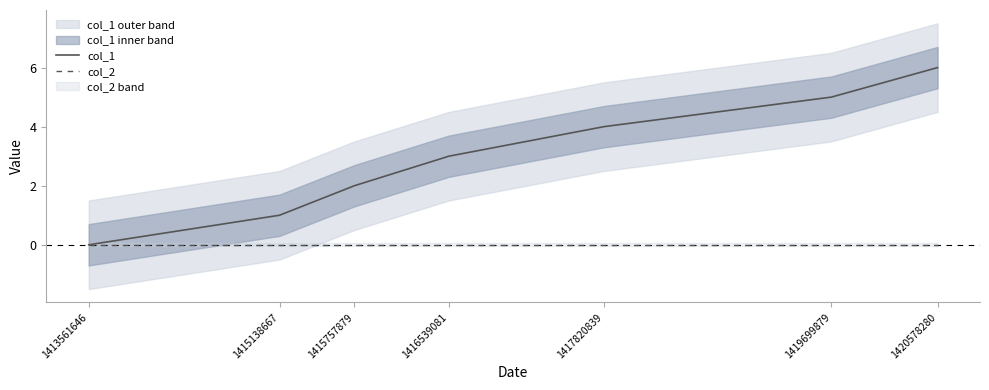

True or false: col_2 and col_1 cross at least once.

False